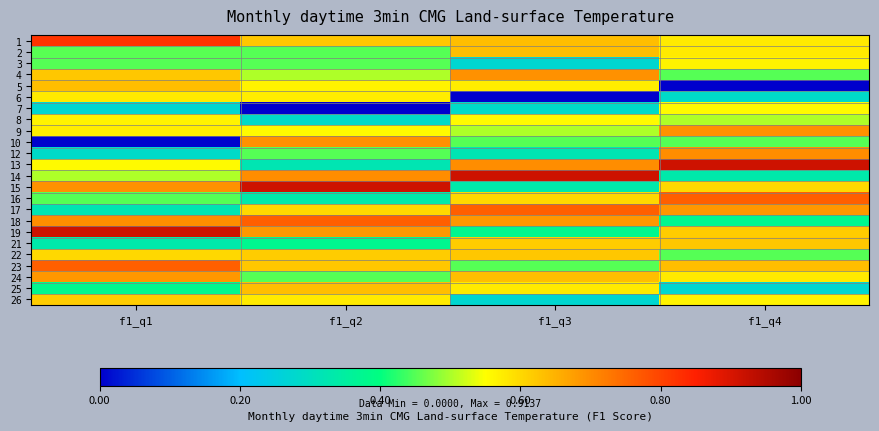

What is the difference between the highest and lowest values at f1_q4?

0.9